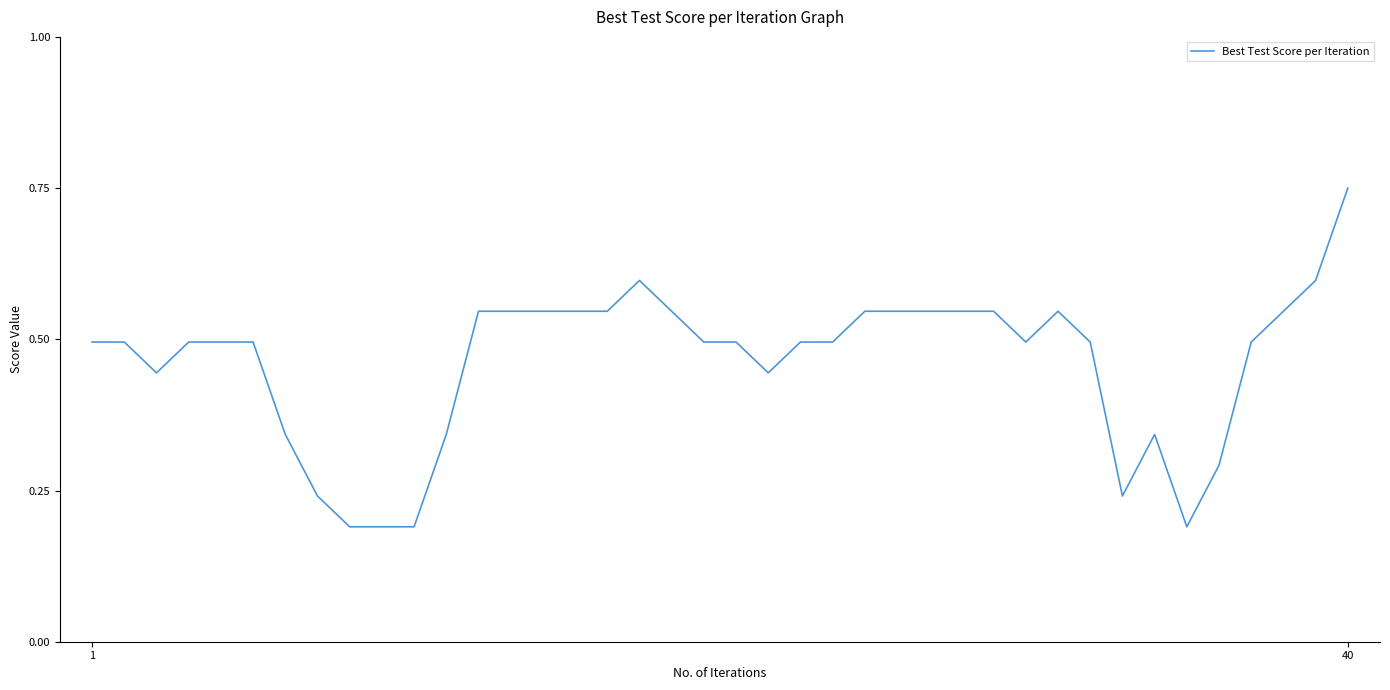

What is the difference between the maximum and minimum values?

0.6